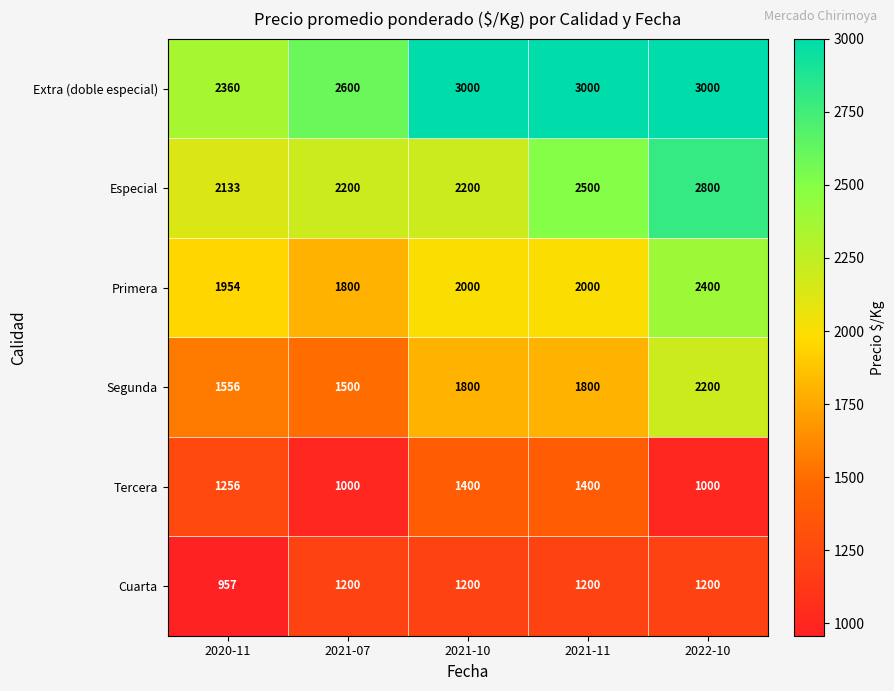

Which series has the largest total across all categories?

Extra (doble especial)